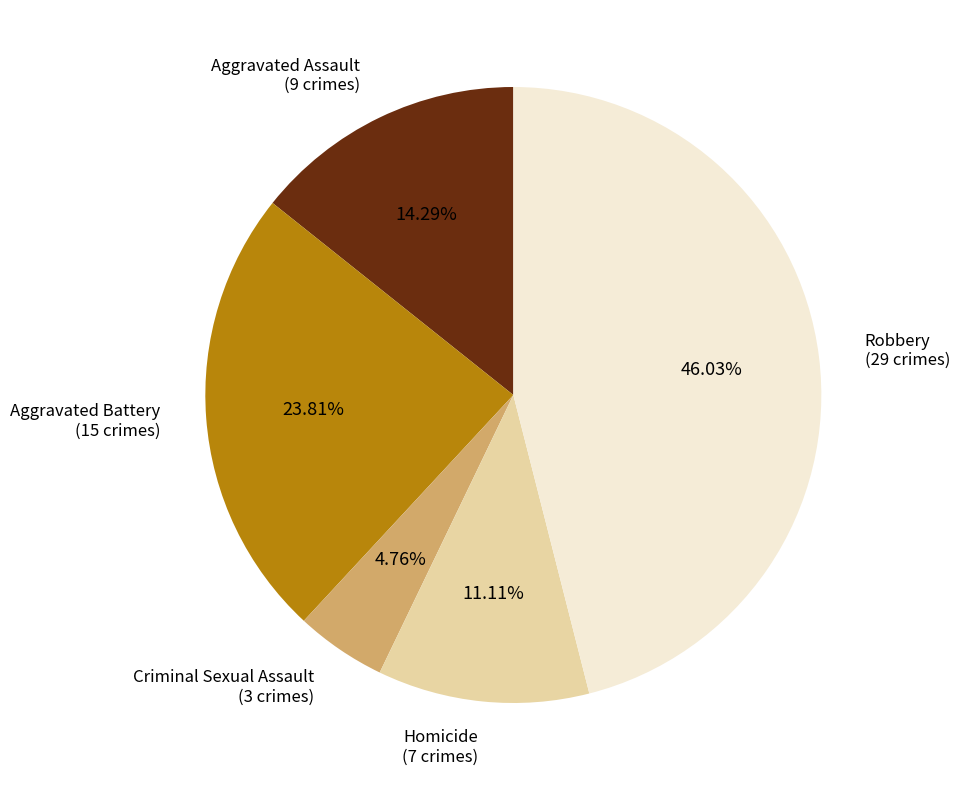

To the nearest percent, what is the difference between the Aggravated Battery and Criminal Sexual Assault slice percentages?

19%